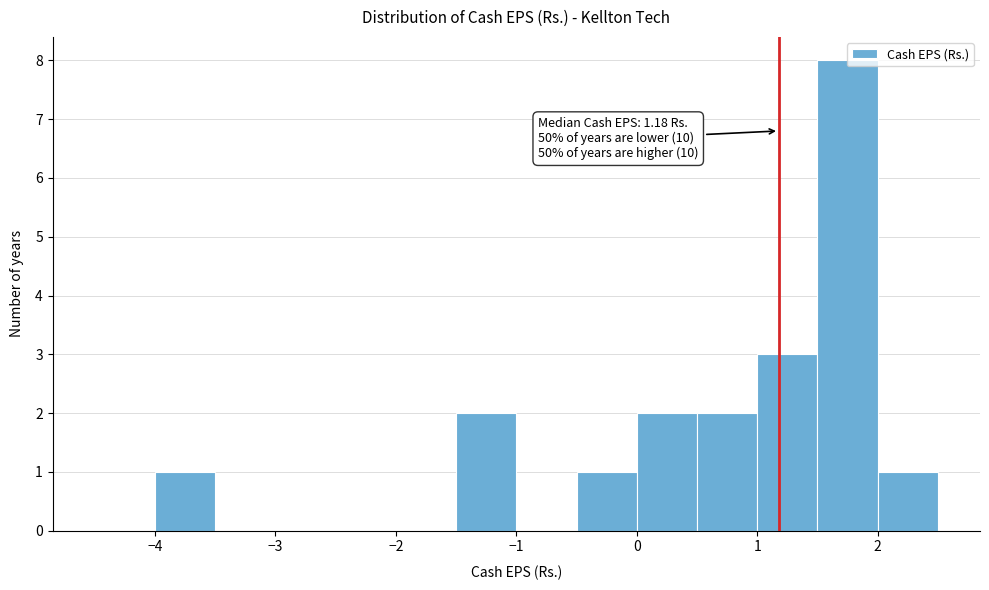

Over which range of the x-axis is the bar tallest?

1.5 to 2.0